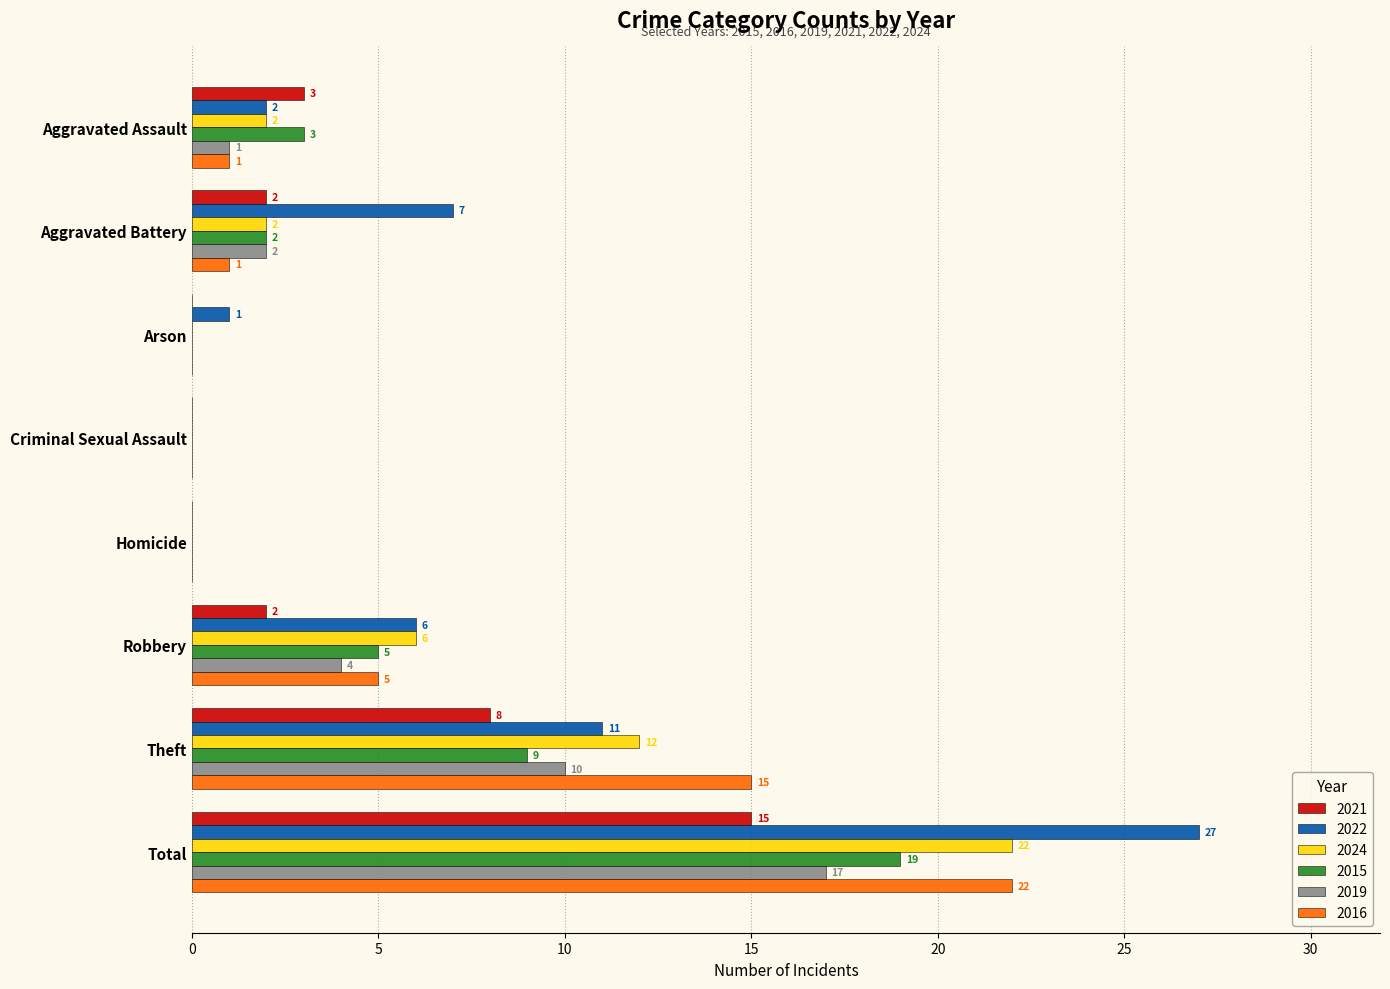

What value does the 2019 series have at Theft, to the nearest 5?

10